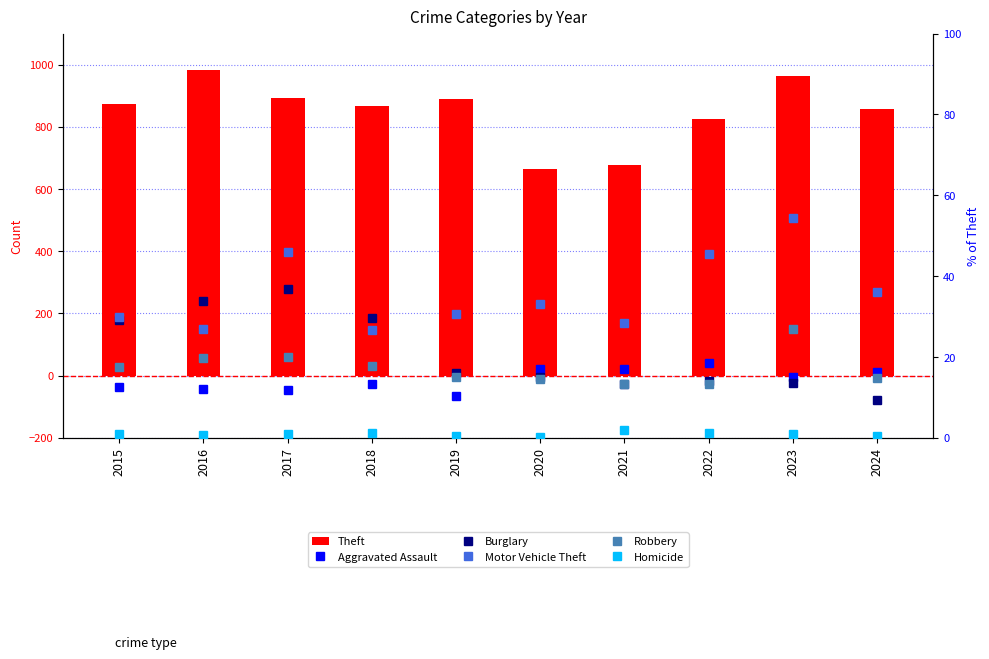

At which label does Theft reach its minimum?

2020